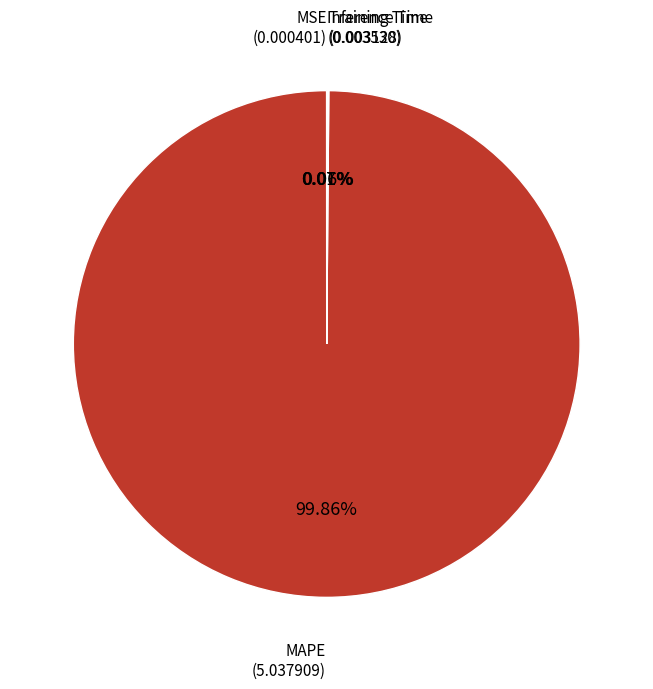

Is there a majority slice in this chart?

Yes